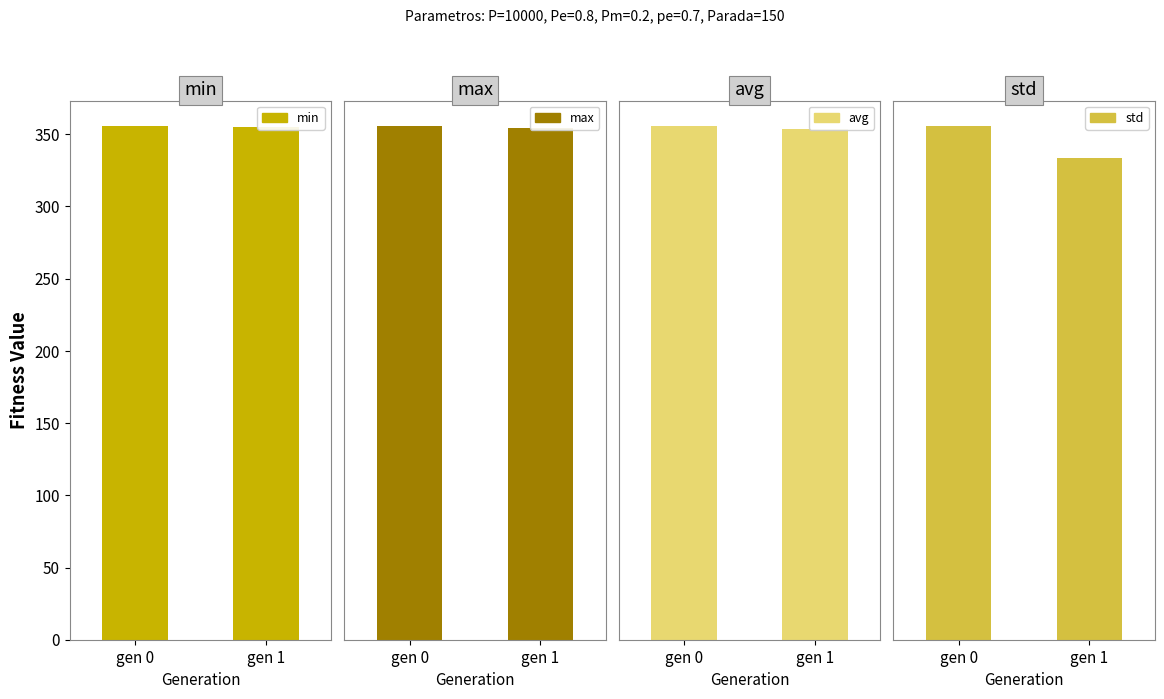

Which series has the largest range (max minus min)?

avg